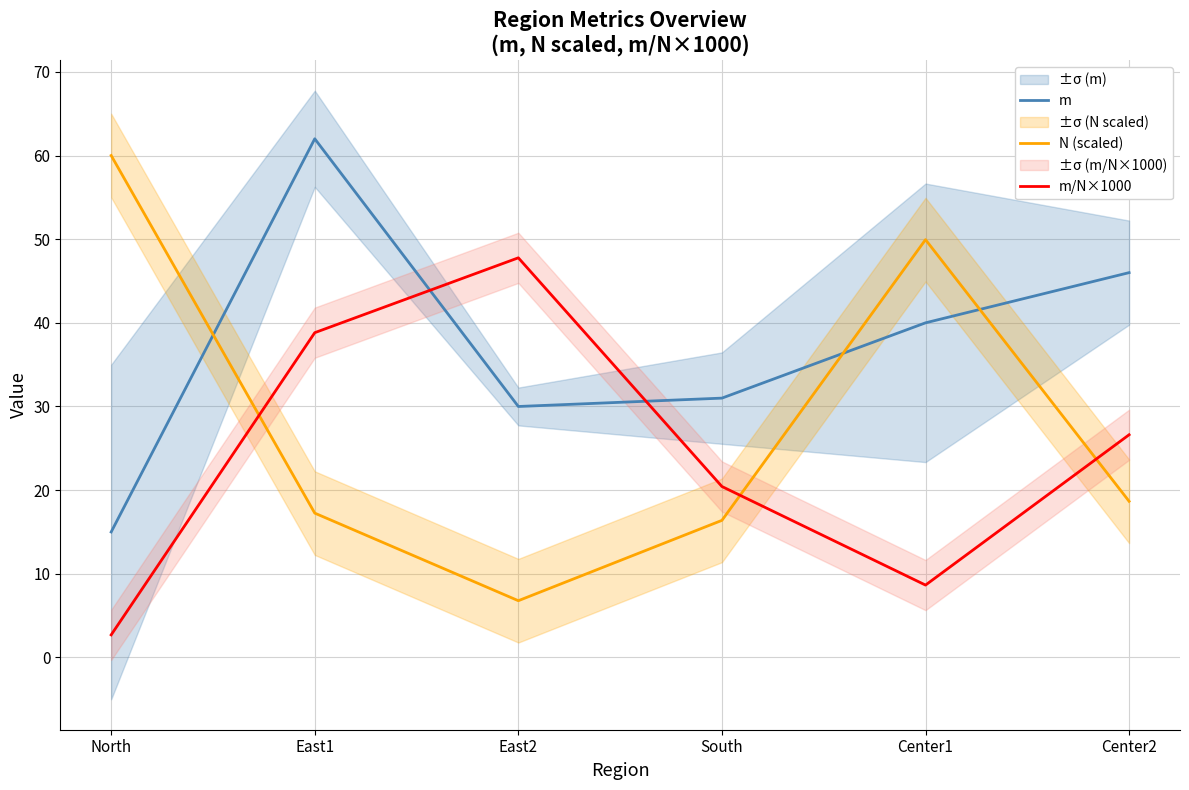

What is the spread (max minus min) of values at Center1?

41.3